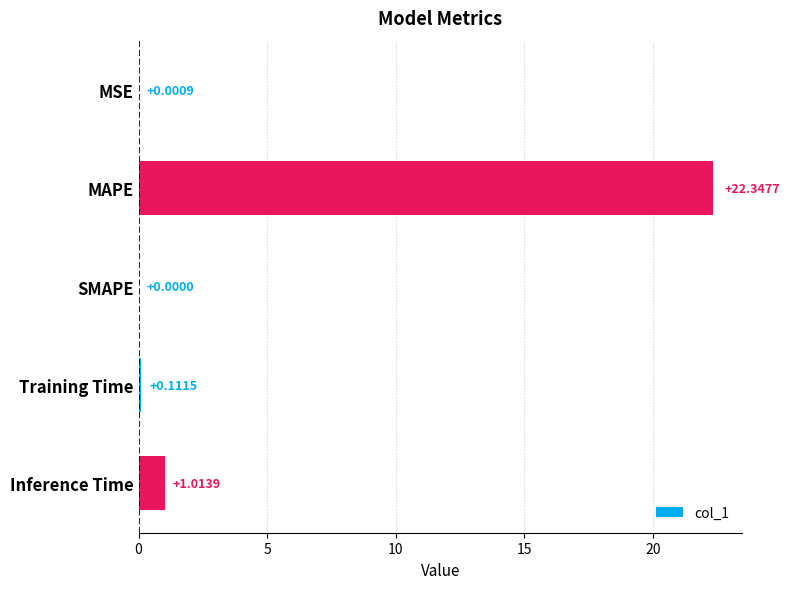

What is the sum of the values at Training Time and MAPE?

22.5